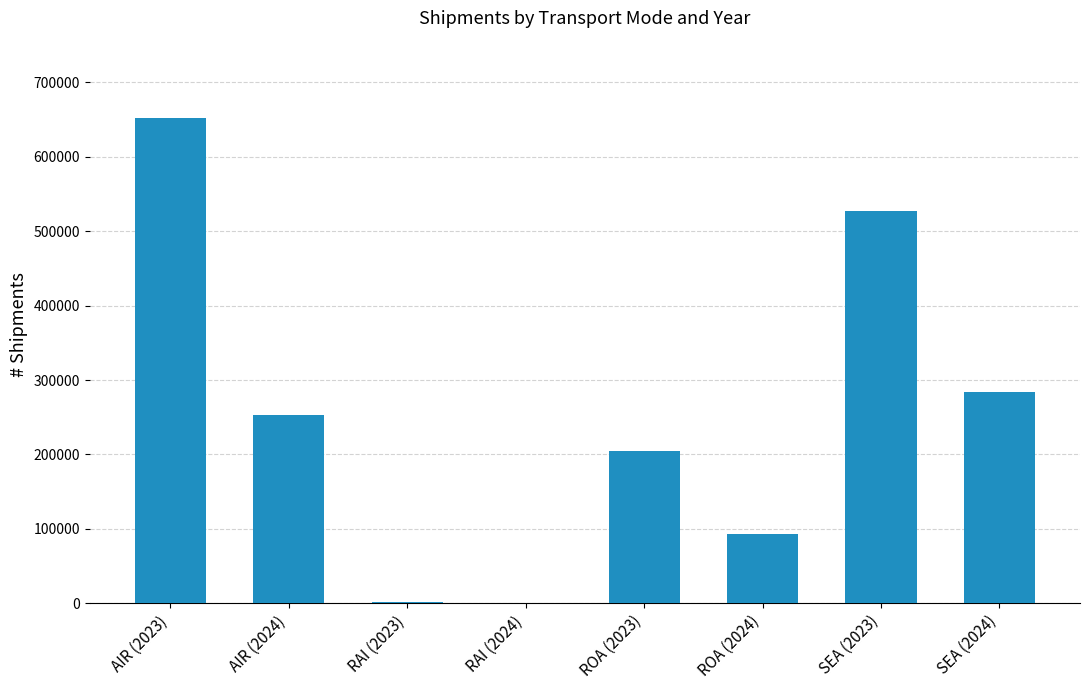

At which label does the data first exceed 253645?

AIR (2023)